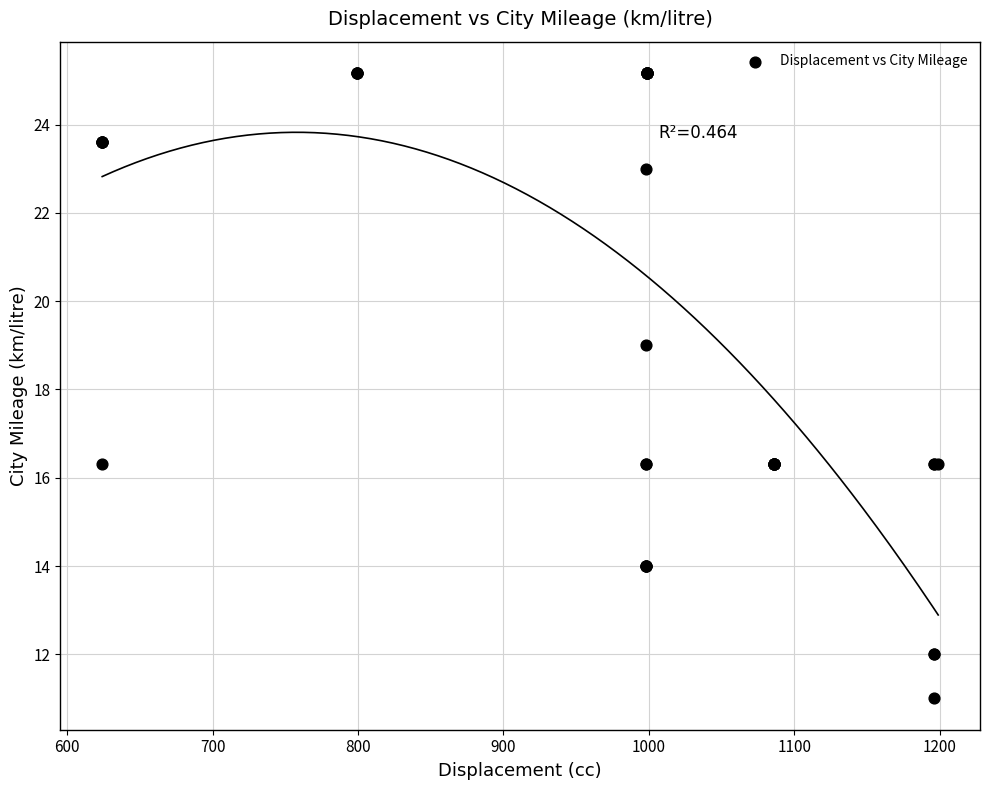

What Y value in the scatter plot is closest to 18?

19.0